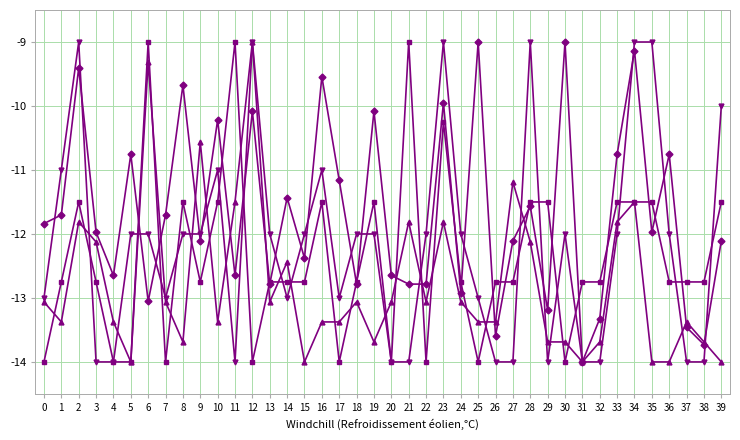

Does the chart have visible grid lines?

Yes